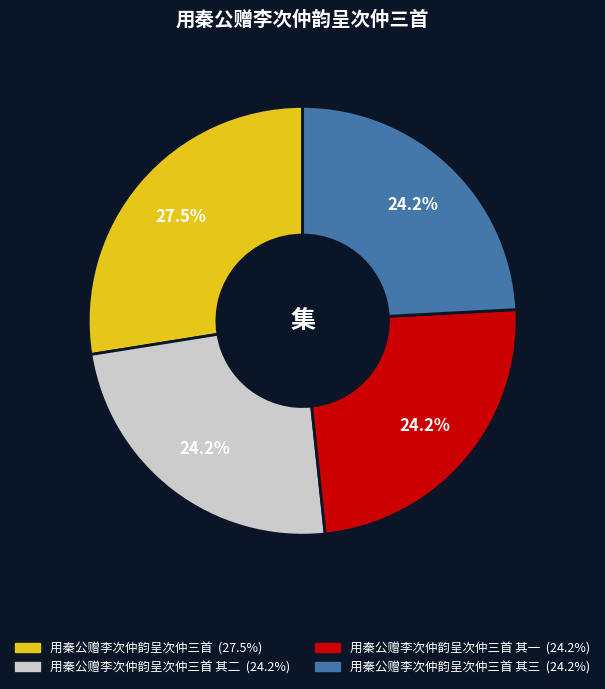

Is there a majority slice in this chart?

No